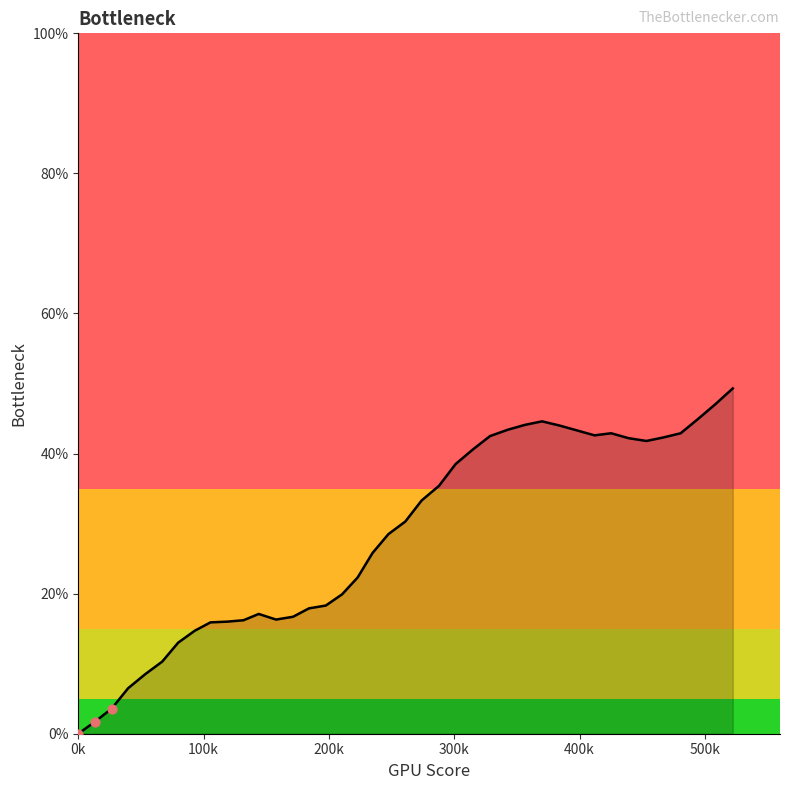

What is the difference between the maximum and minimum values?

49.3